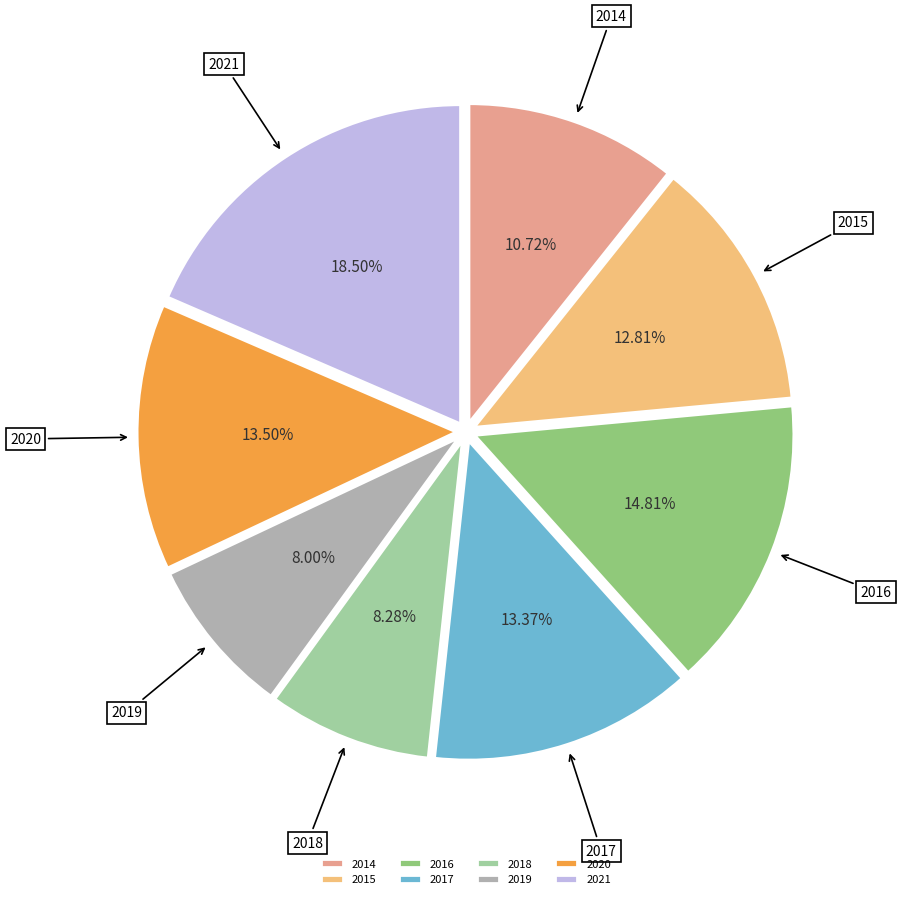

Is it true that 2016 is 1% of the pie?

False